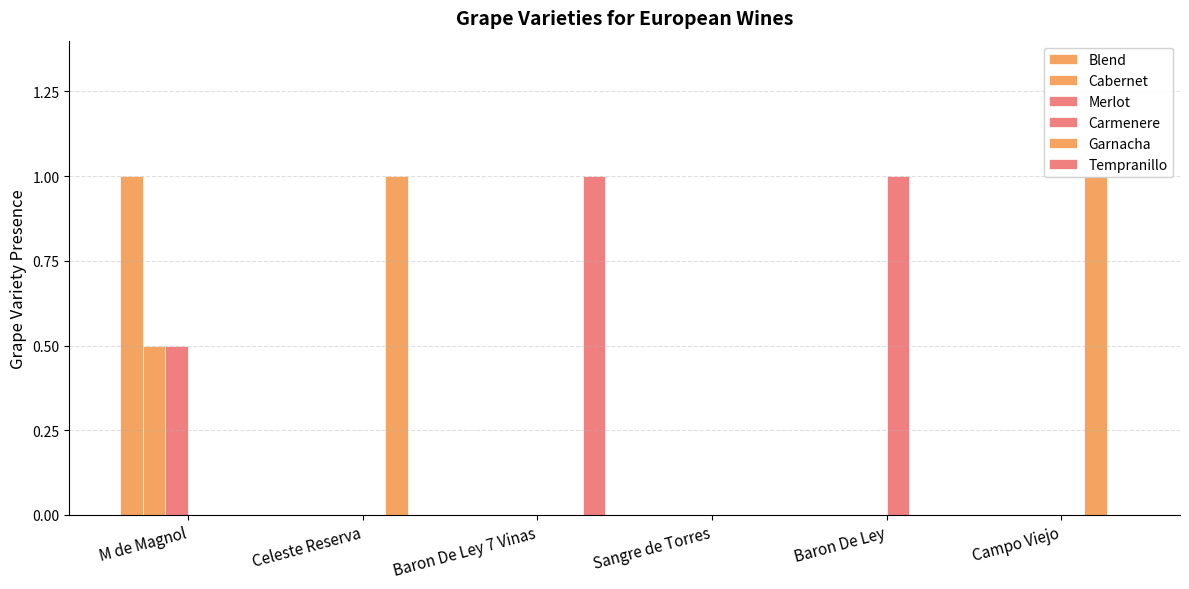

Which series has the widest spread of values?

Blend